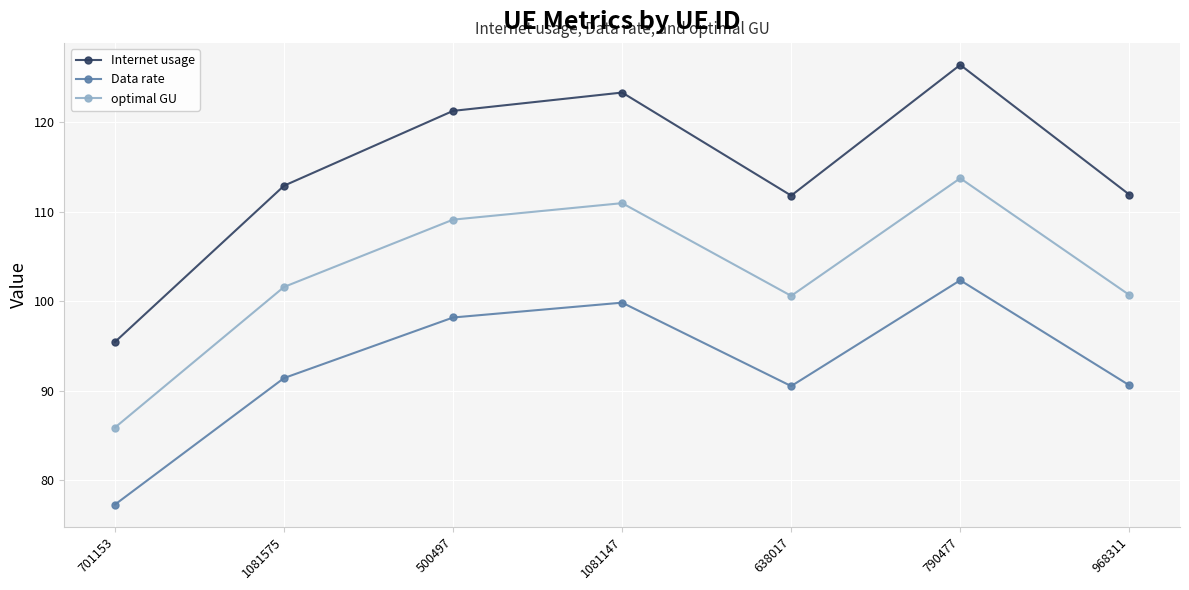

Is the value of optimal GU at 790477 greater than the value of Internet usage at 1081147?

No